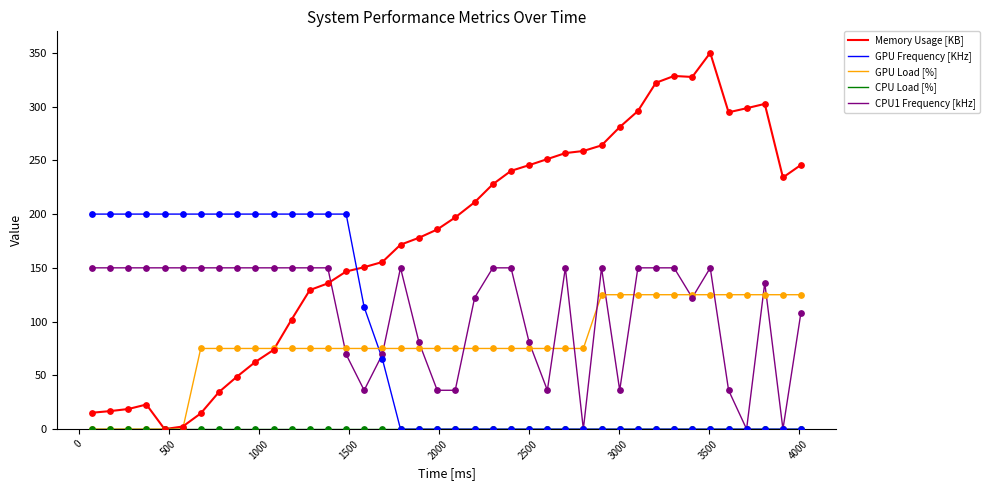

Which series has the largest total across all categories?

Memory Usage [KB]